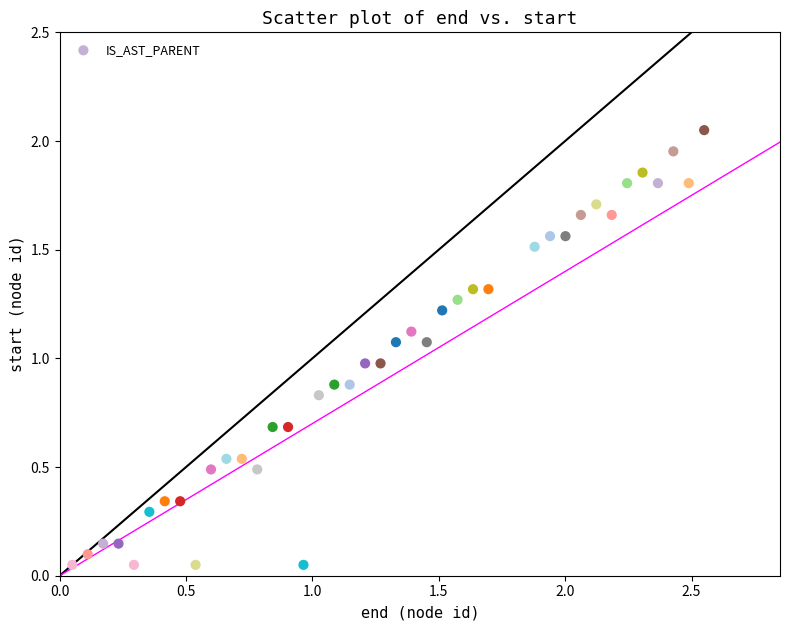

Count the number of points in this scatter plot.

40